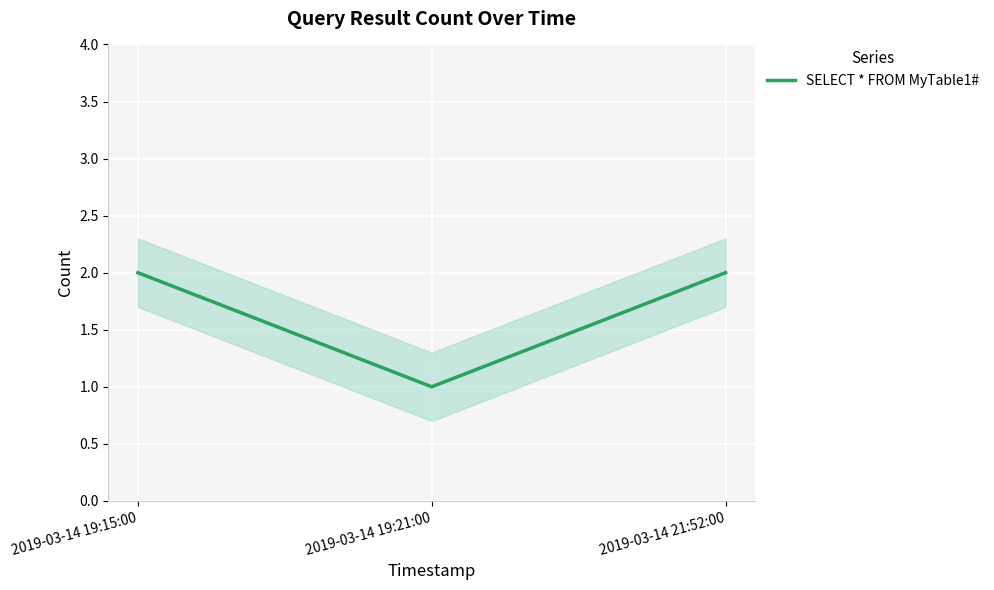

At which label is the value closest to 1?

2019-03-14 19:21:00